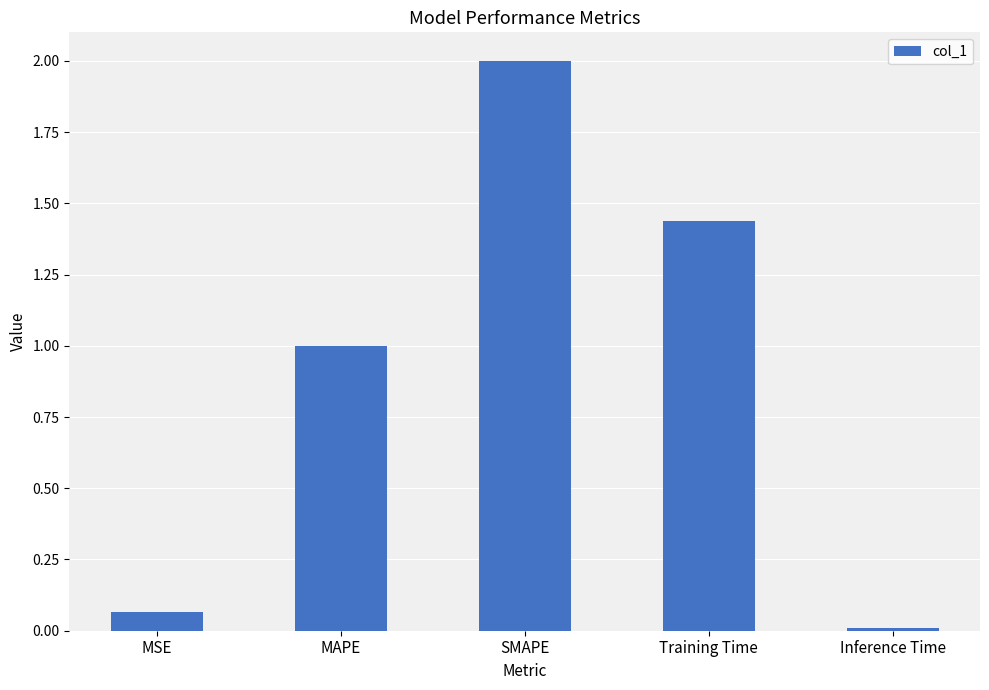

What value does the data have at SMAPE?

2.0